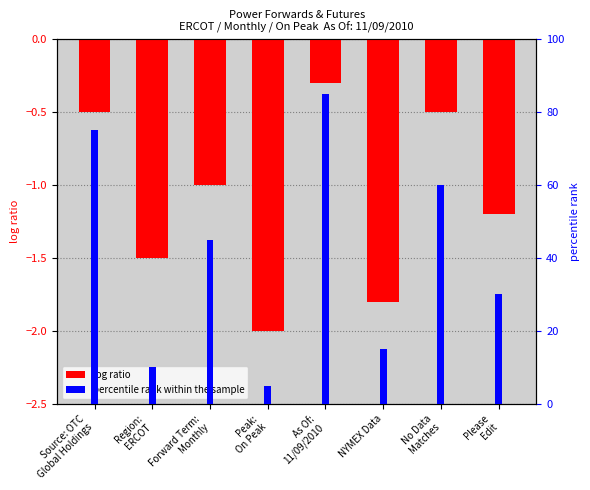

What is the label of the 2nd bar from the right?

No Data
Matches